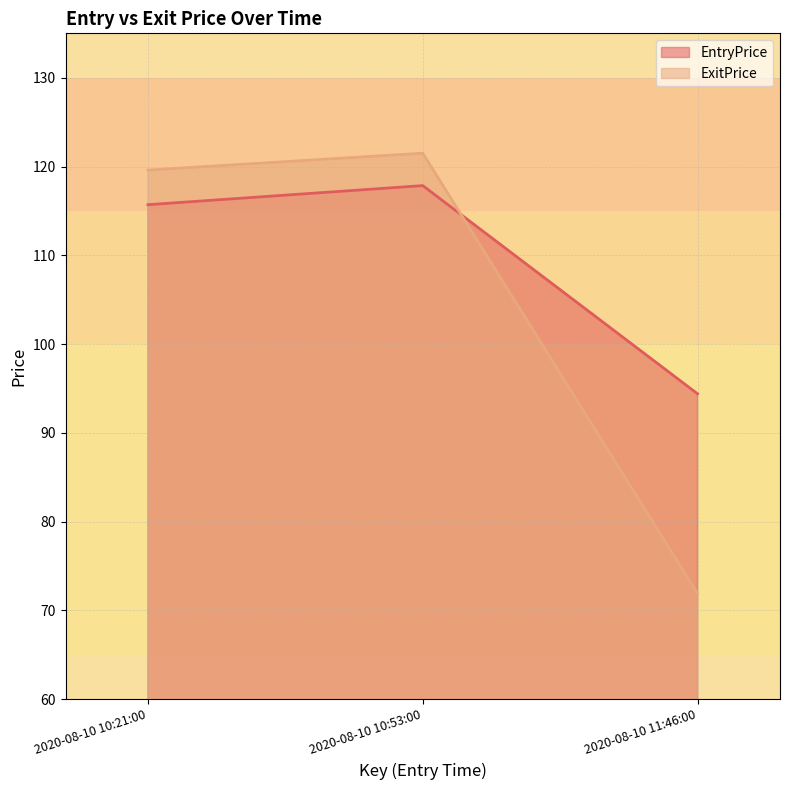

True or false: ExitPrice has a value of 121.5 at 2020-08-10 10:53:00.

True